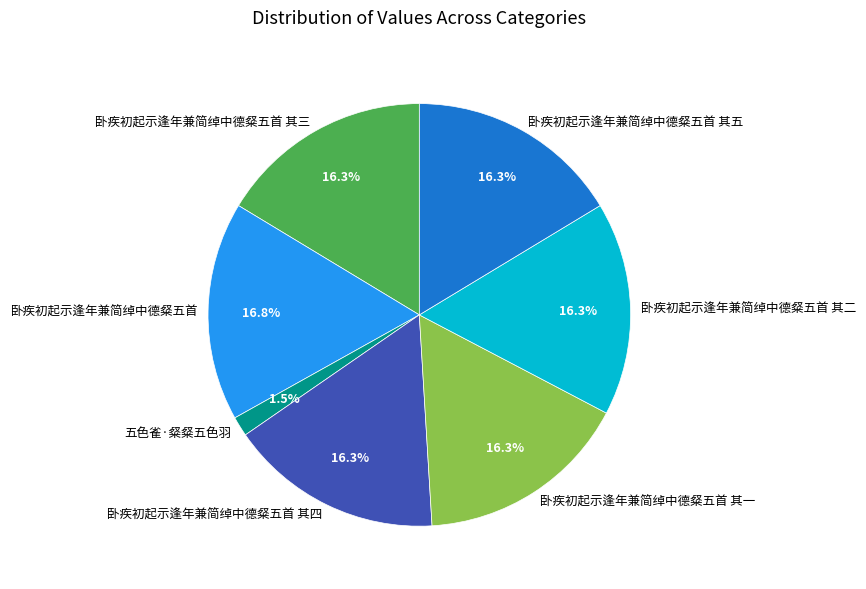

Does 五色雀·粲粲五色羽 represent more than half of the total?

No